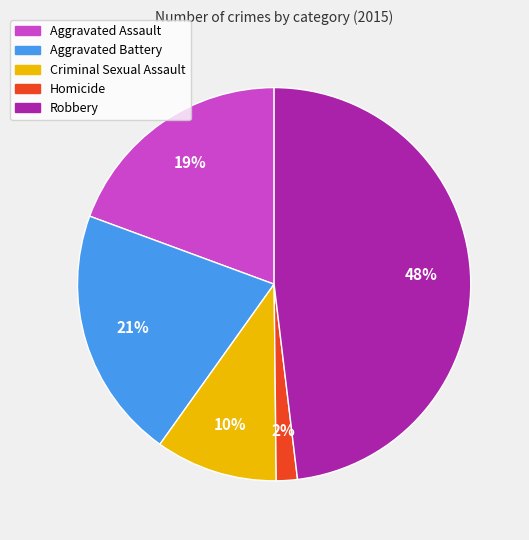

To the nearest percent, what is the combined percentage of Robbery and Aggravated Assault?

67%